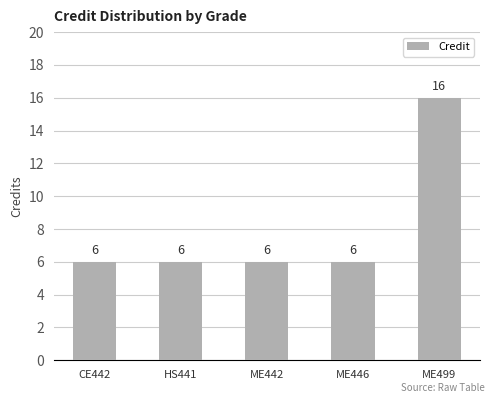

What is the sum of the values at ME442 and CE442?

12